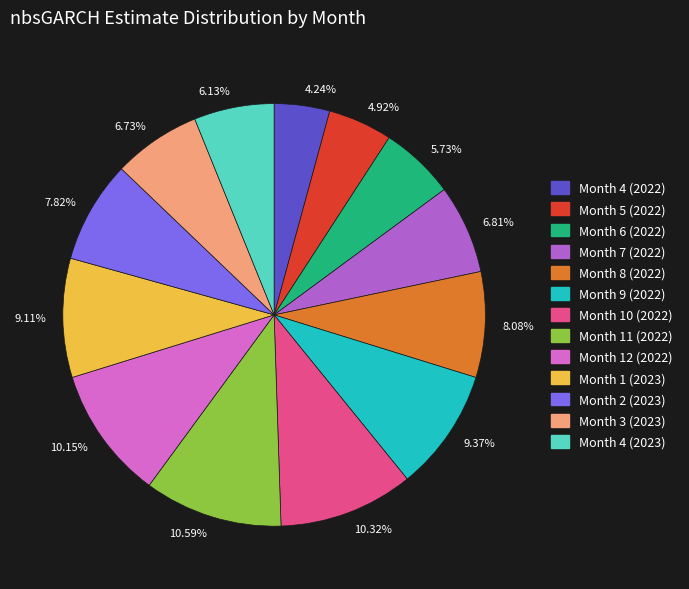

Between 10.59% and 7.82%, which is larger?

10.59%